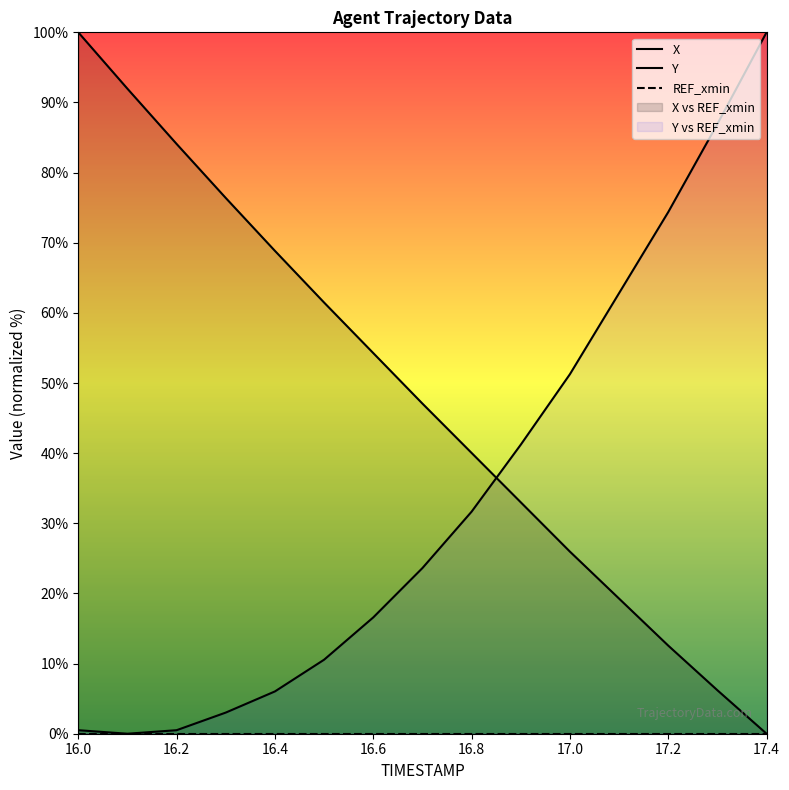

Rank the series by their maximum value, from lowest to highest.

REF_xmin, X, Y